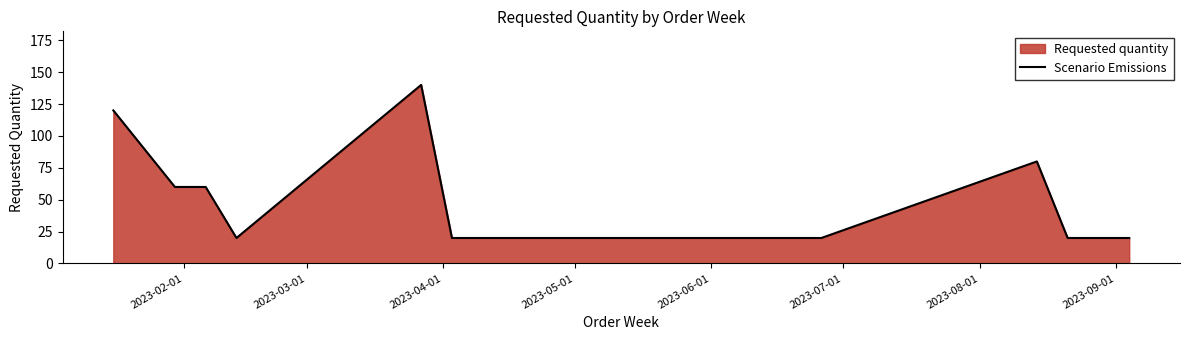

Does the chart have visible grid lines?

No